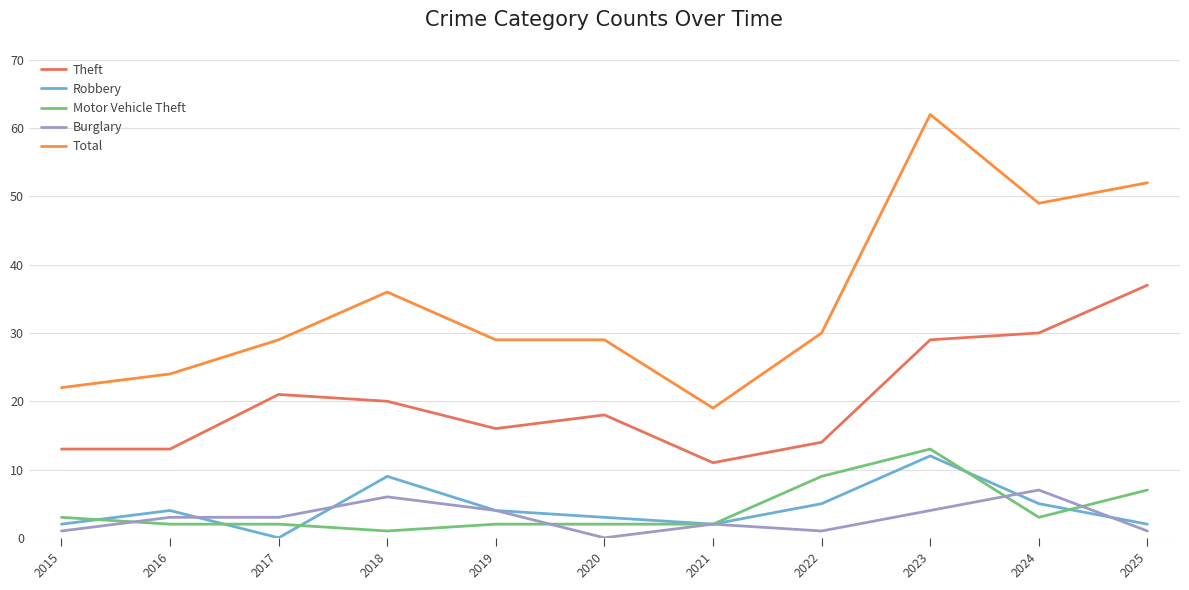

What value does the Motor Vehicle Theft series have at 2024?

3